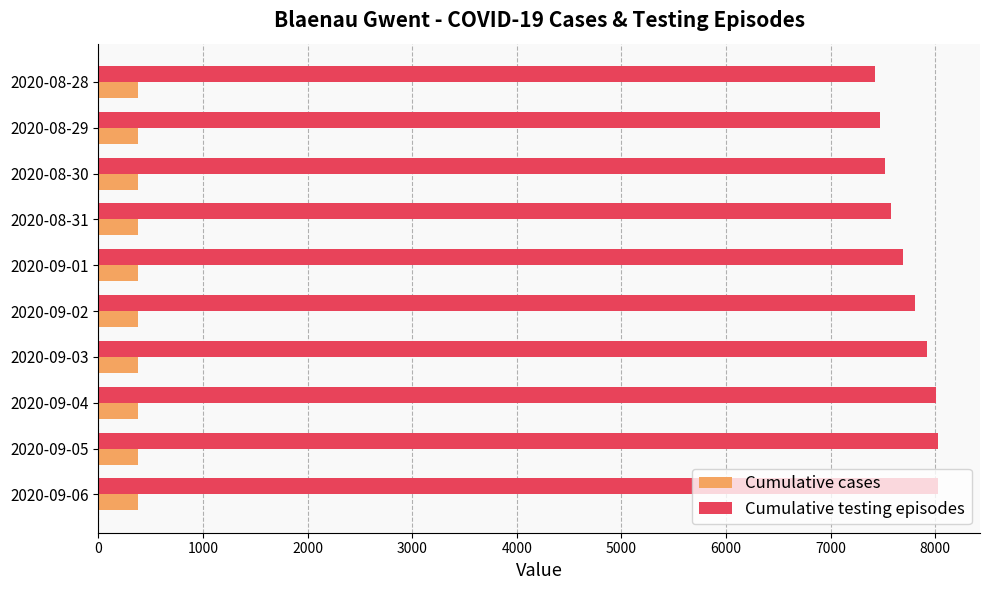

Which series has the largest total across all categories?

Cumulative testing episodes